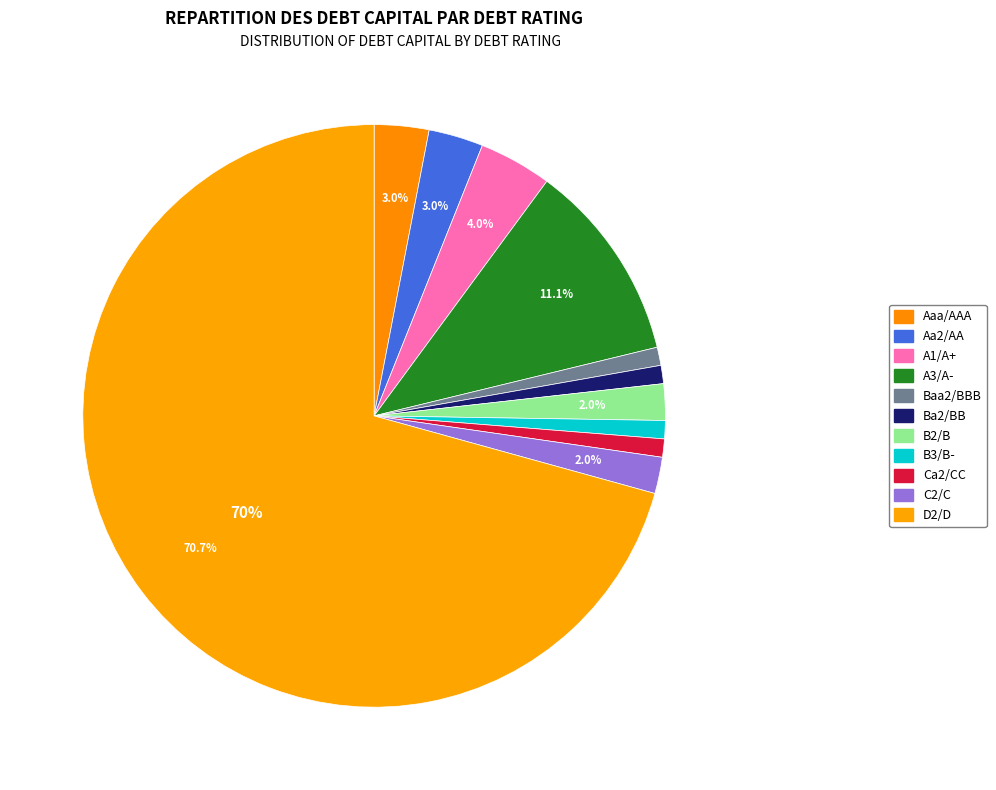

Is it true that Baa2/BBB is 12% of the pie?

False